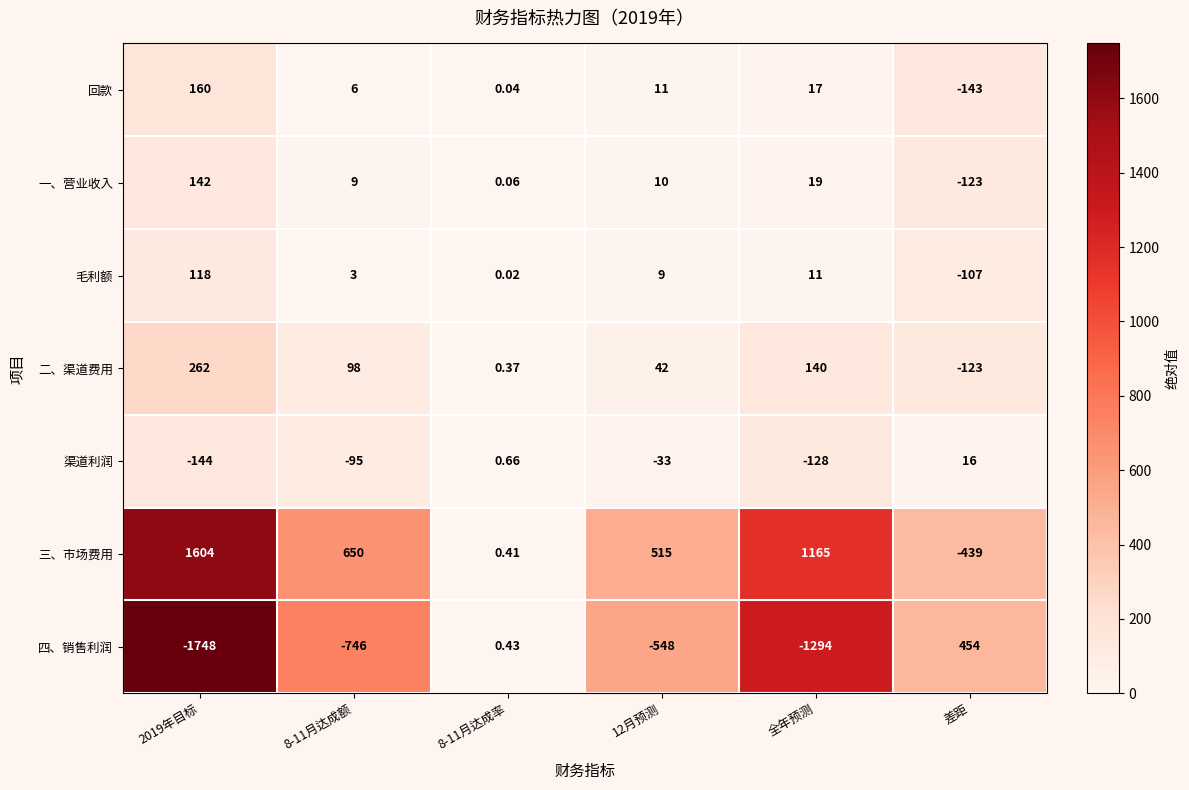

Which series changed the most between 8-11月达成率 and 12月预测?

四、销售利润